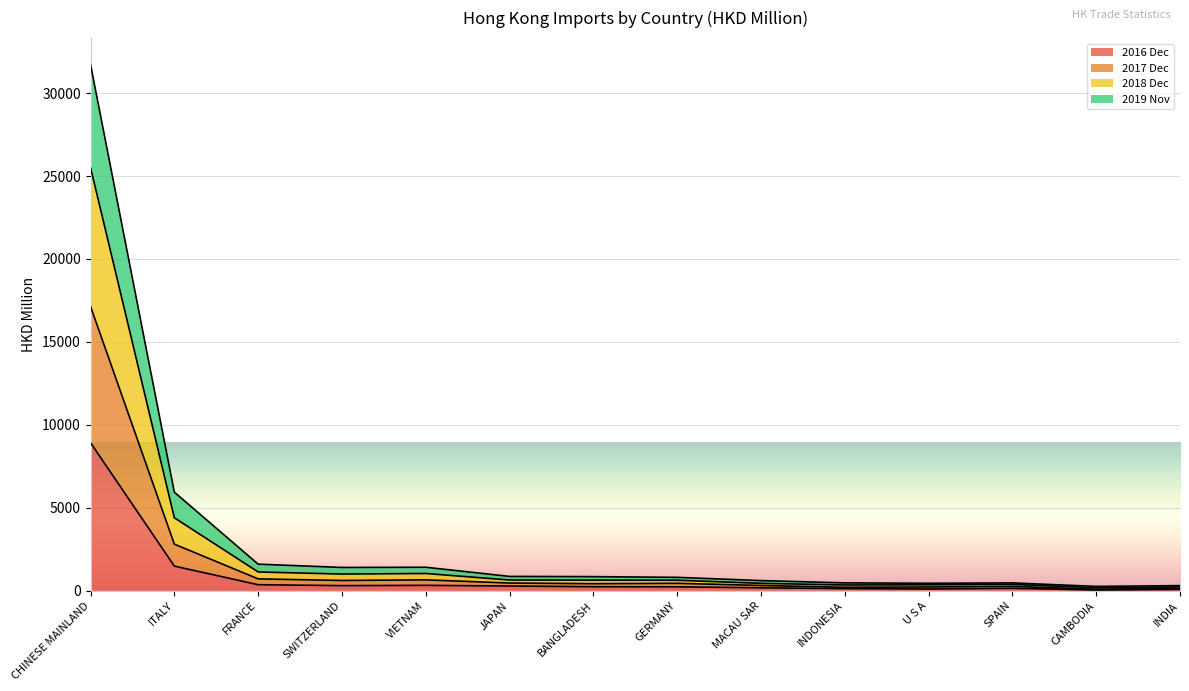

What is the total value across all series at CHINESE MAINLAND?

31729.8